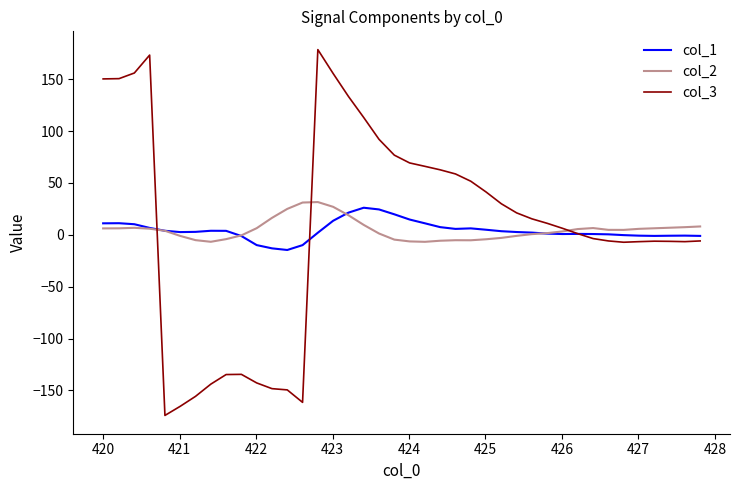

How many lines are shown in the chart?

3